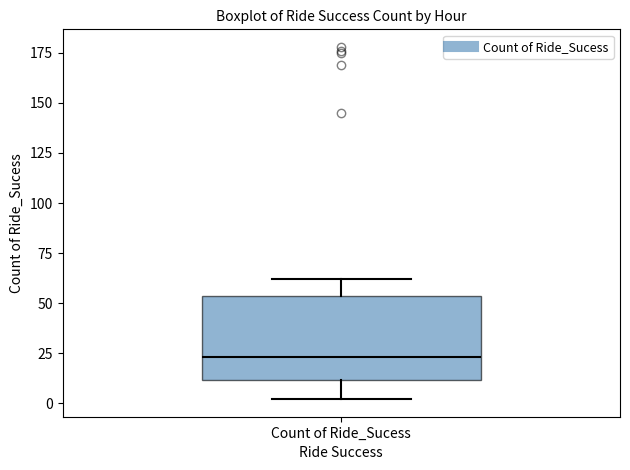

Transcribe this box plot: give where the median line is, the range the box spans, and where the two whiskers end, as read against the y-axis. The values are not printed on the chart, so give them approximately, as read against the axis.

median 25, box 10 to 55, whiskers 0 to 60